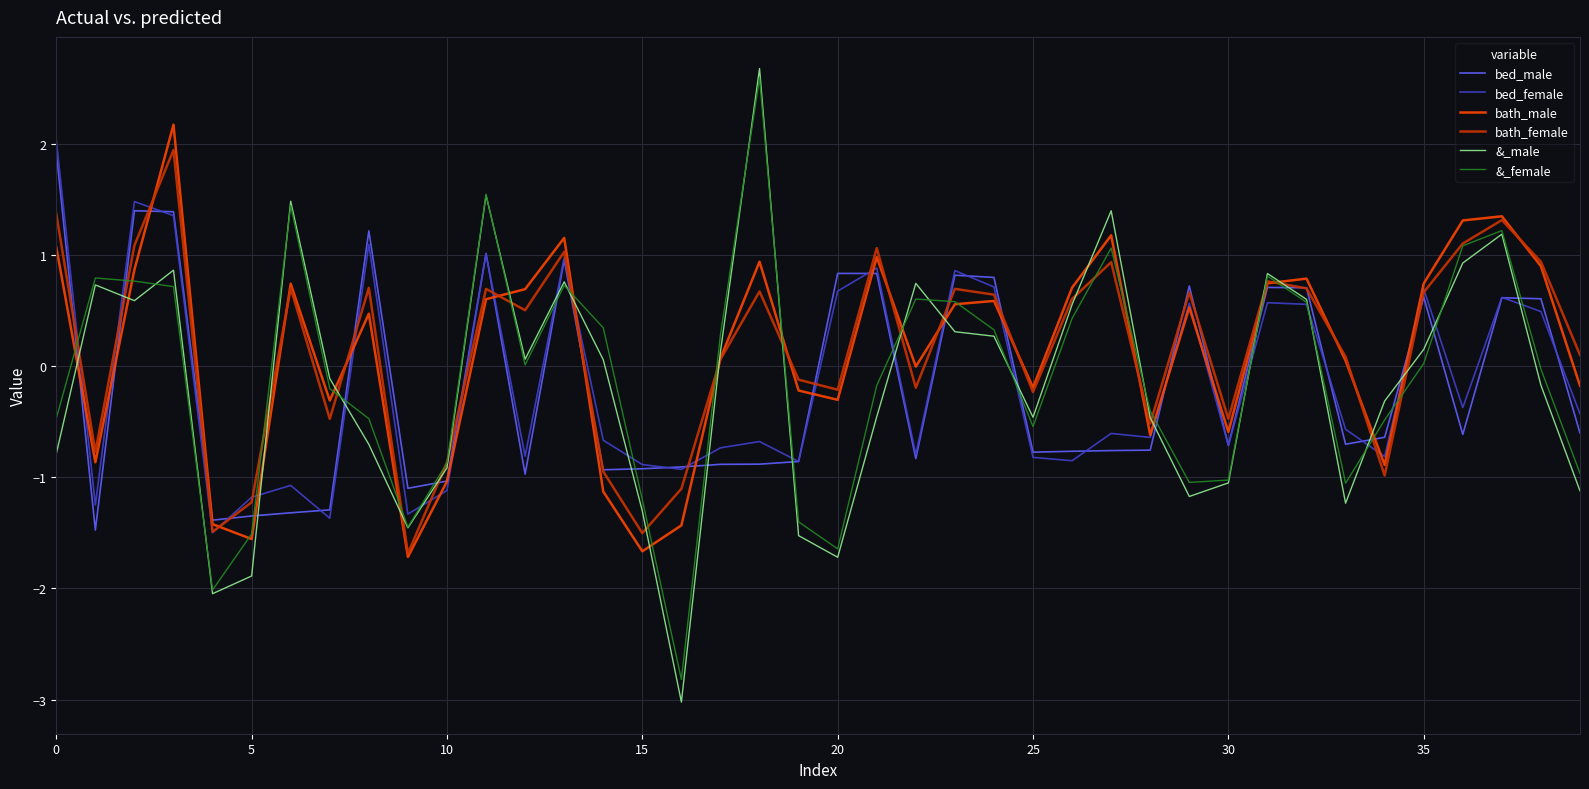

What is the maximum value shown in the chart?

2.7